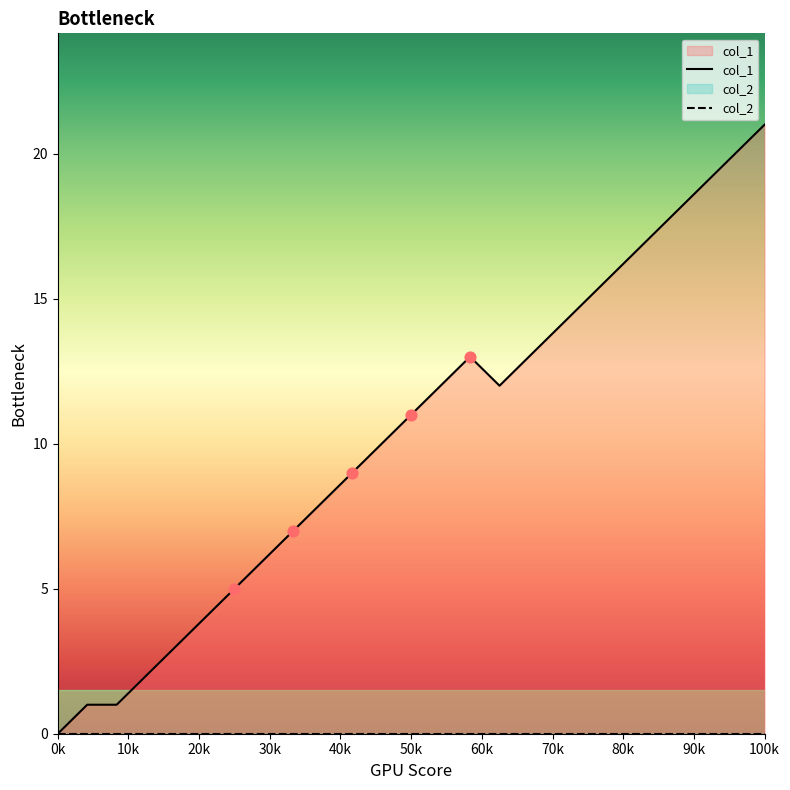

Between 1406739882 and 1409169883, which is larger?

1409169883